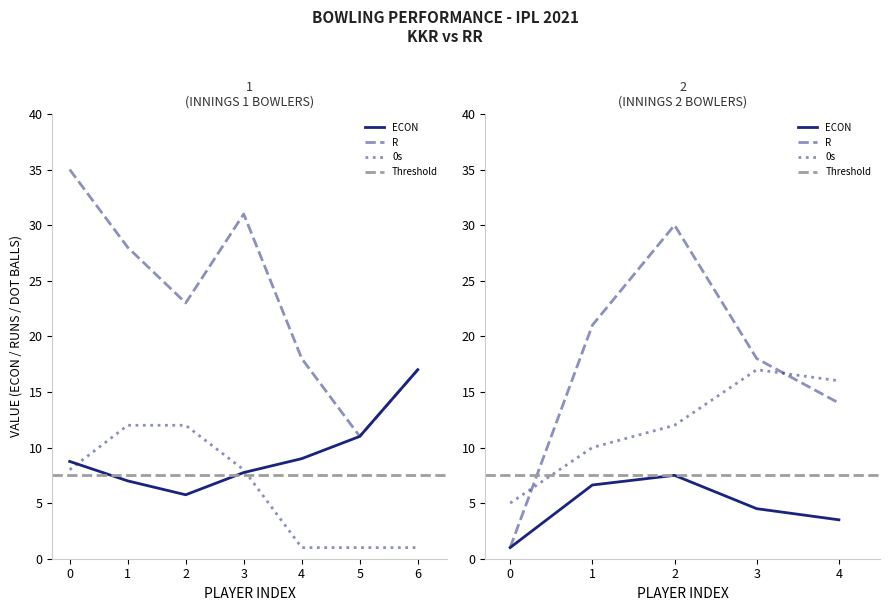

True or false: ECON and R cross at least once.

False